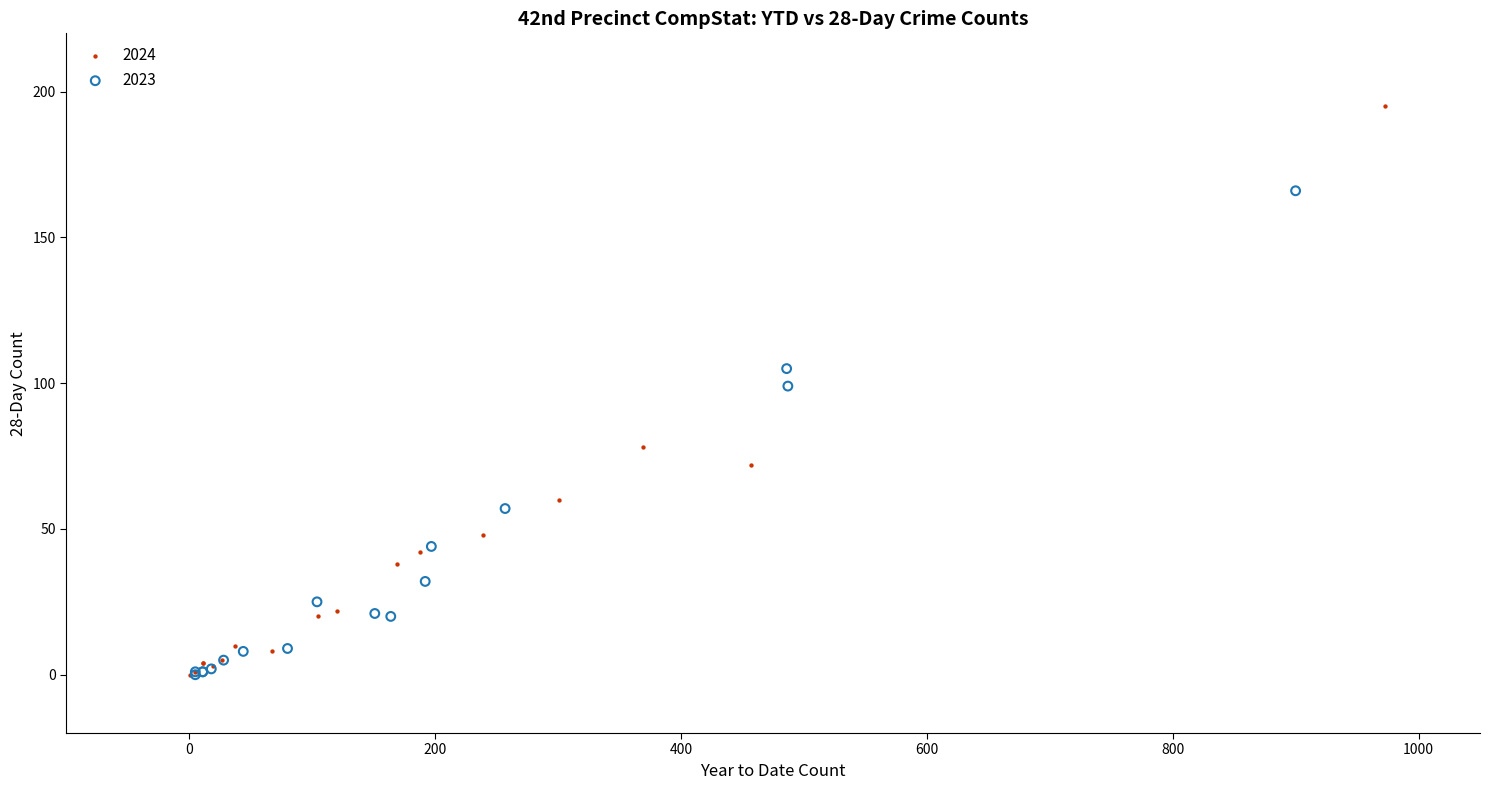

Which series has the largest Y range (max minus min)?

2024